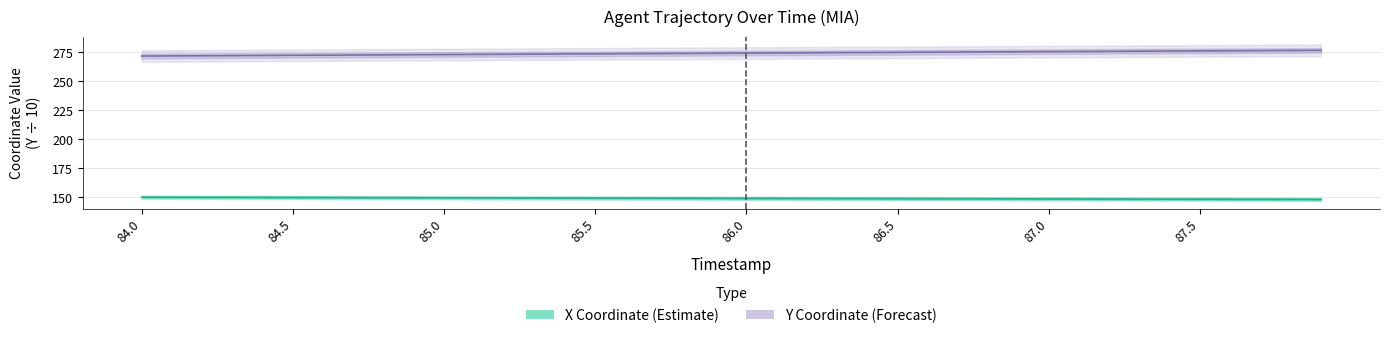

What is the label of the 21st point from the left?

86.0